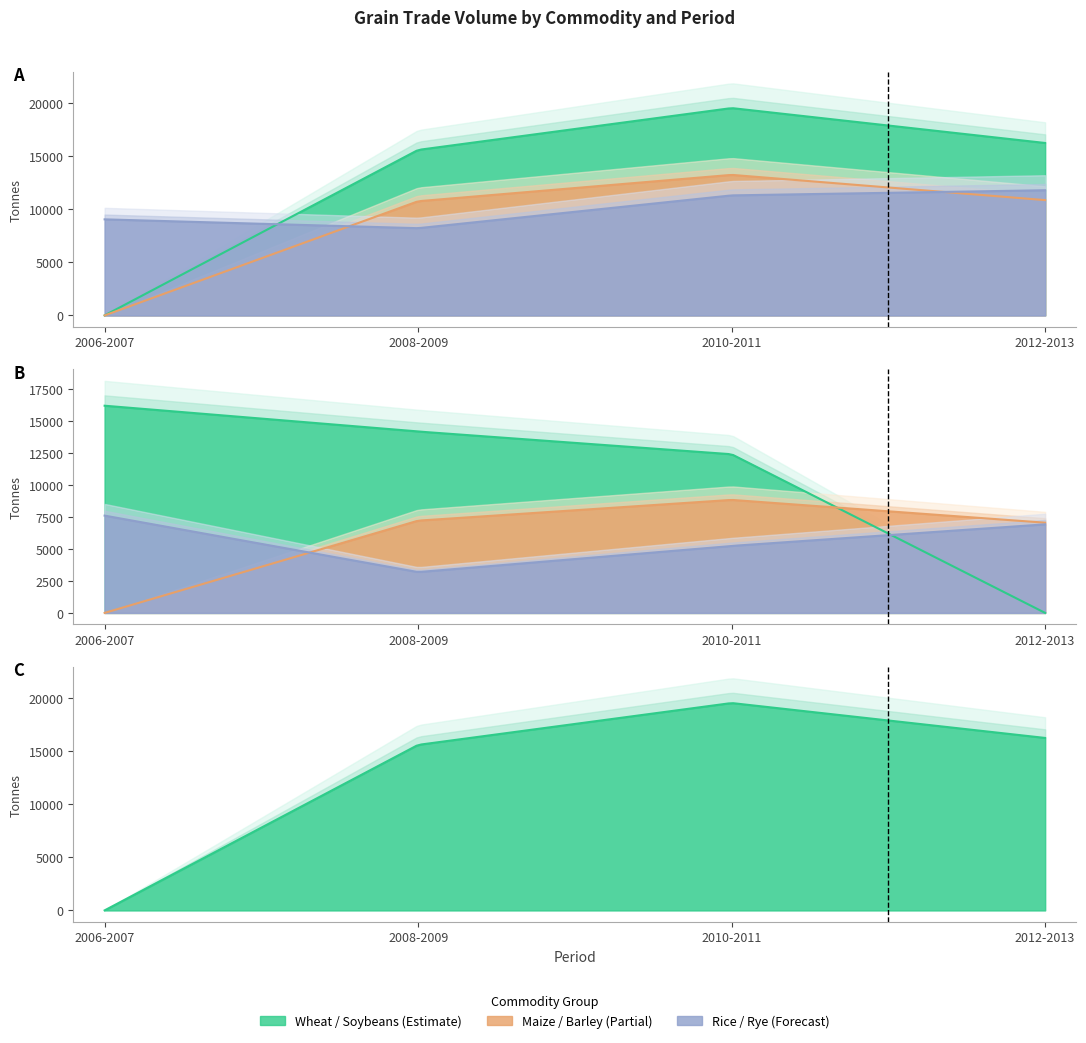

What is the label of the 2nd point from the left?

2008-2009